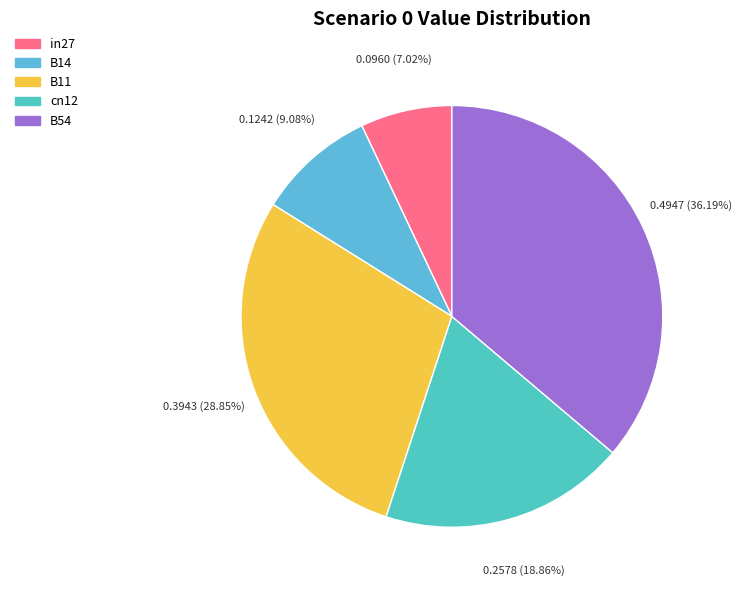

Does any single category account for the majority?

No